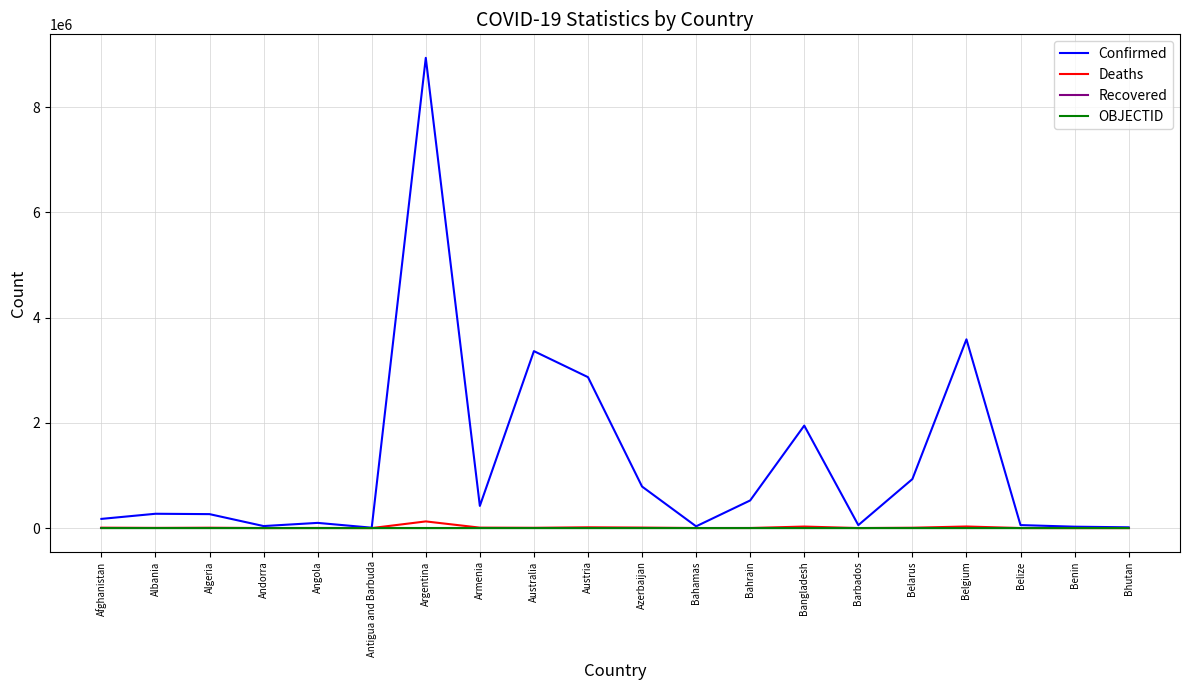

Which label corresponds to the largest value in the chart?

Argentina